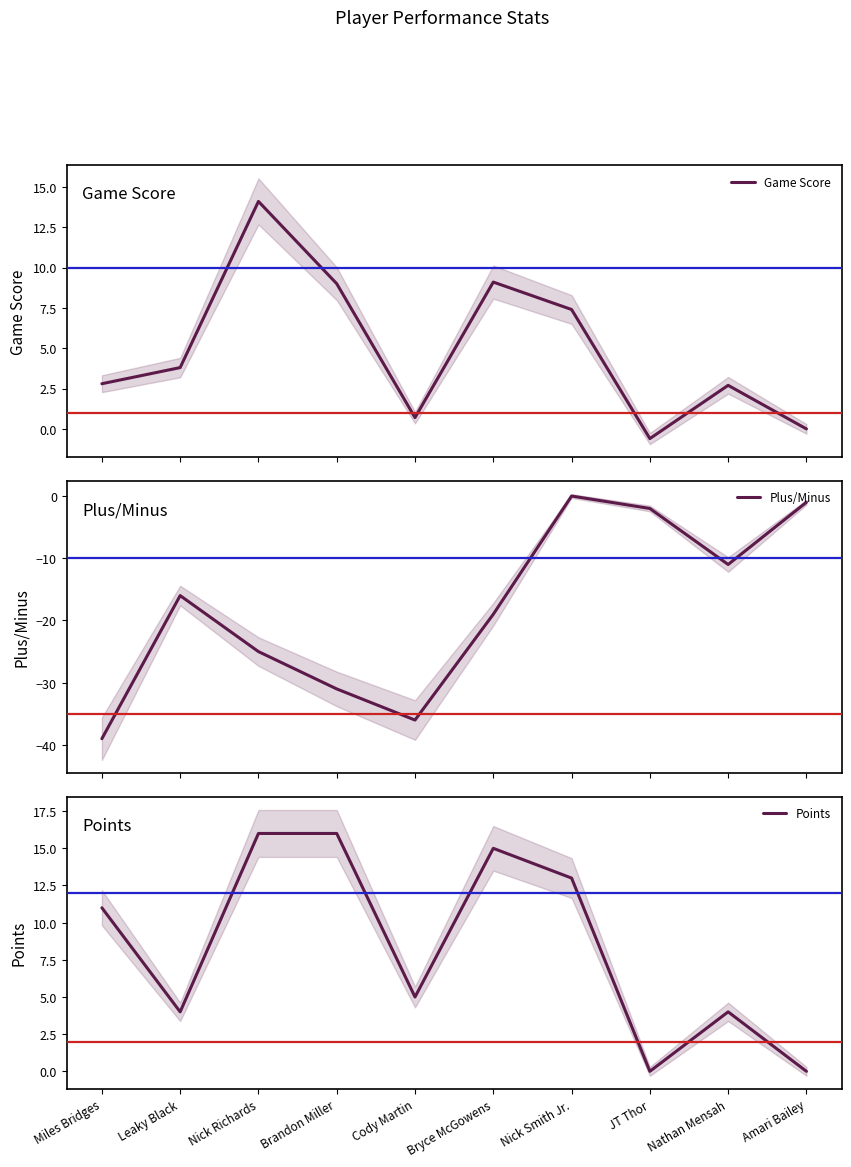

How many values in the Game Score series exceed 3?

5